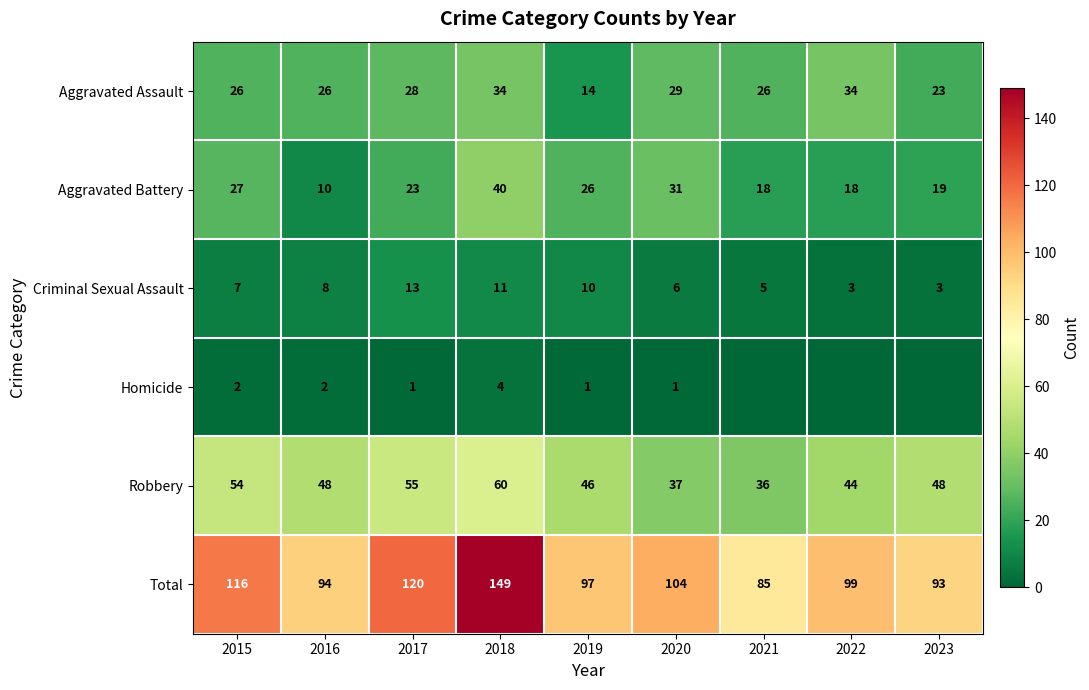

What is the sum of the Criminal Sexual Assault values at 2016 and 2021?

13